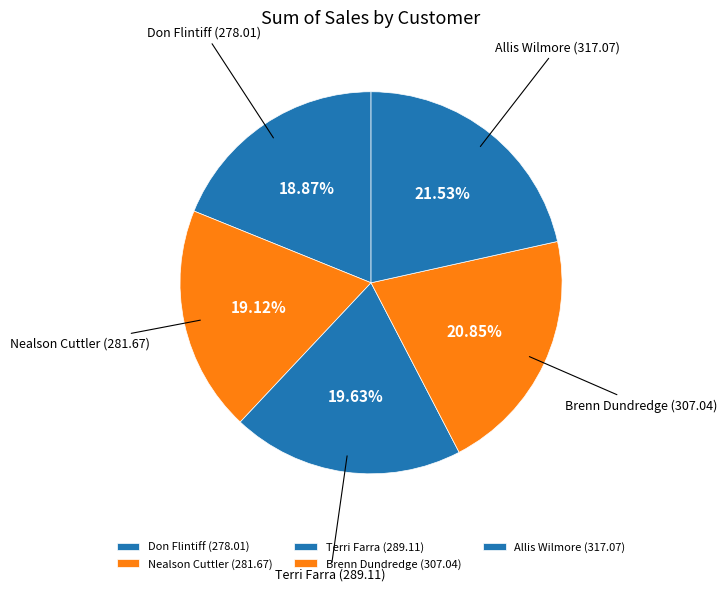

What percentage do Don Flintiff and Terri Farra together represent?

38.5%